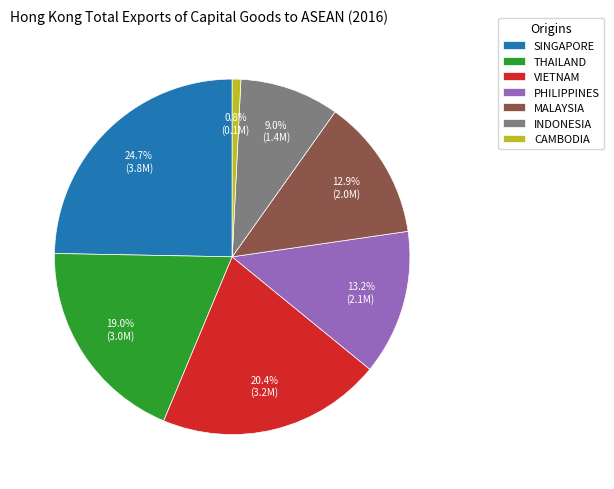

Approximately how many times larger is the value at CAMBODIA compared to MALAYSIA?

0.1